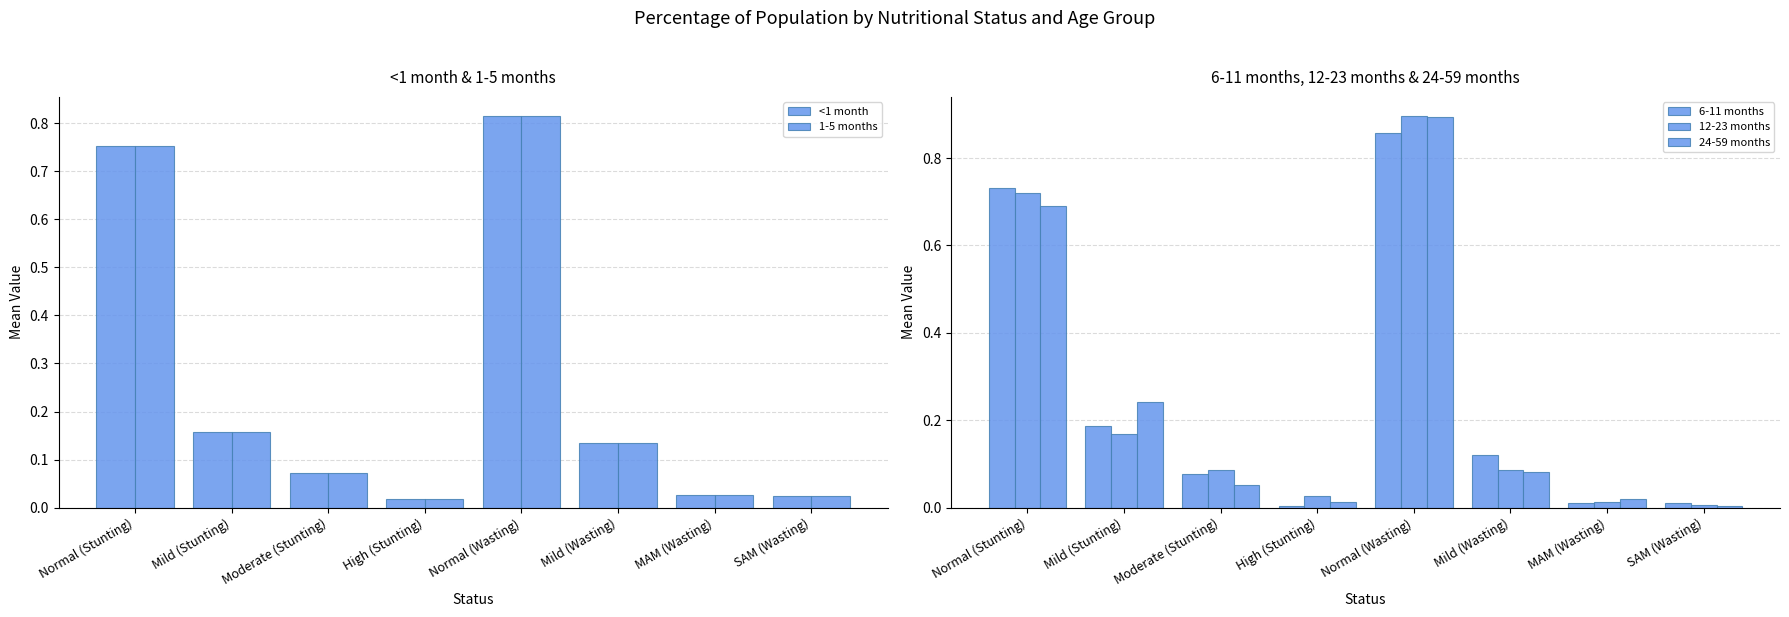

The value of 6-11 months at Mild (Stunting) is 0.2. True or false?

True